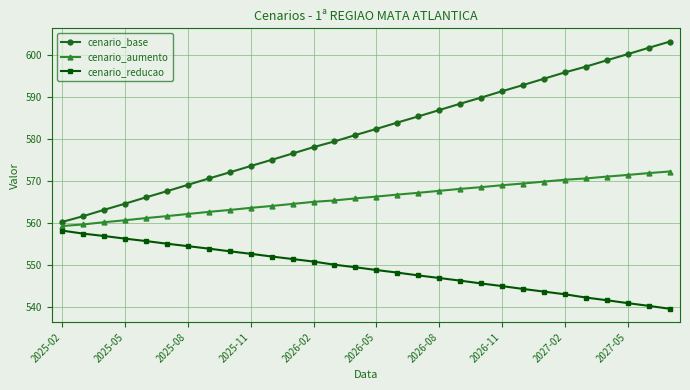

What is the average value of the cenario_reducao series?

549.0